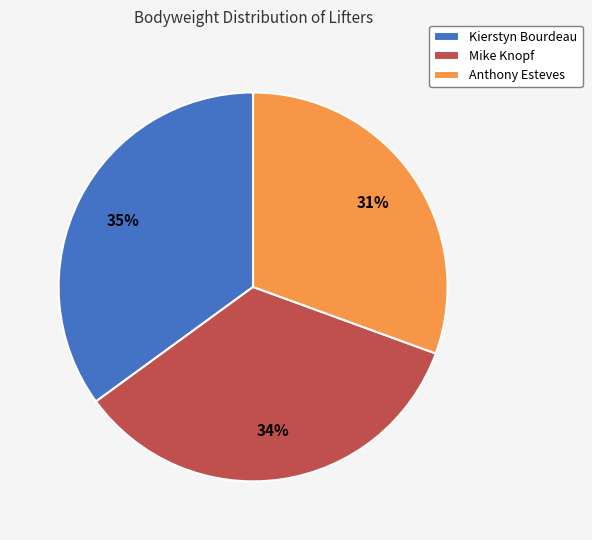

Count the number of slices in the pie.

3